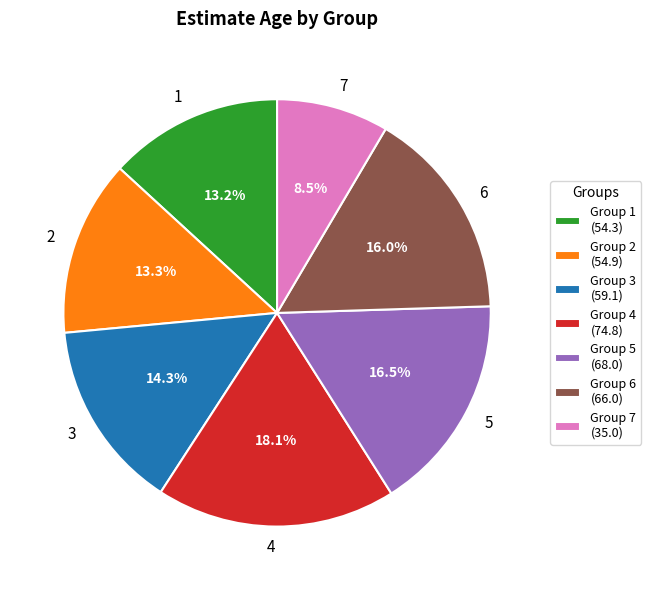

Is 2 the majority of the pie?

No